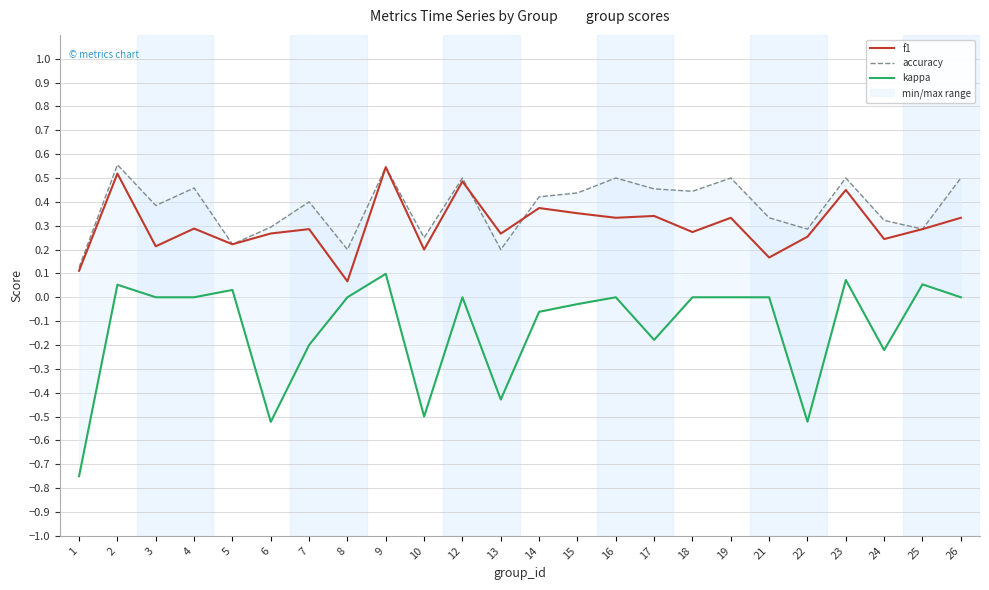

What is the total value across all series at 18?

0.7